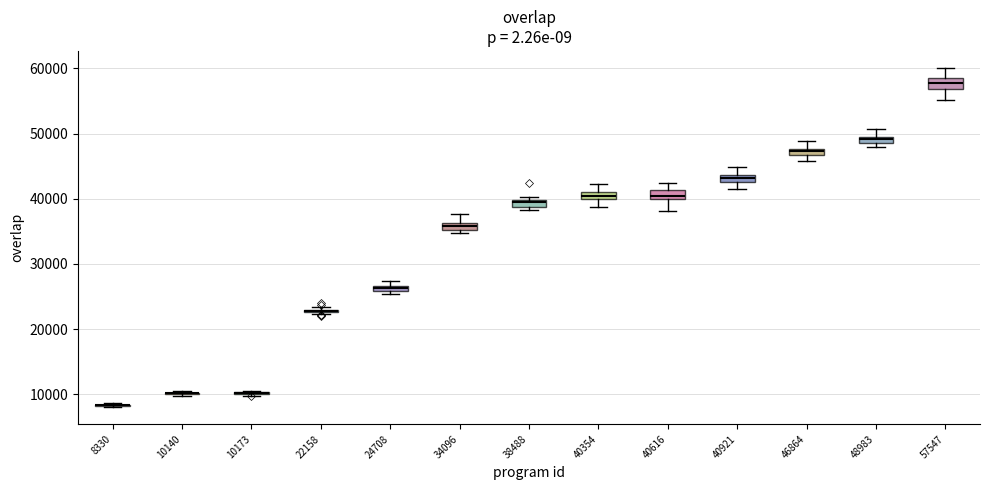

Where is the lower edge of the box at x = 34096 on the y-axis? The values are not printed on the chart, so give them approximately, as read against the axis.

35000